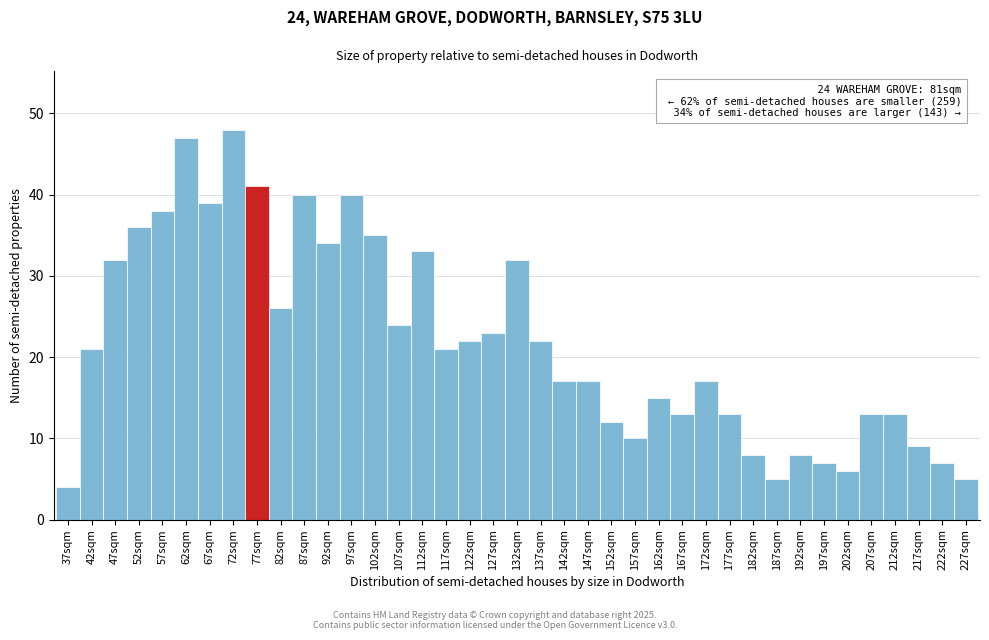

What position from the left is 107sqm?

15